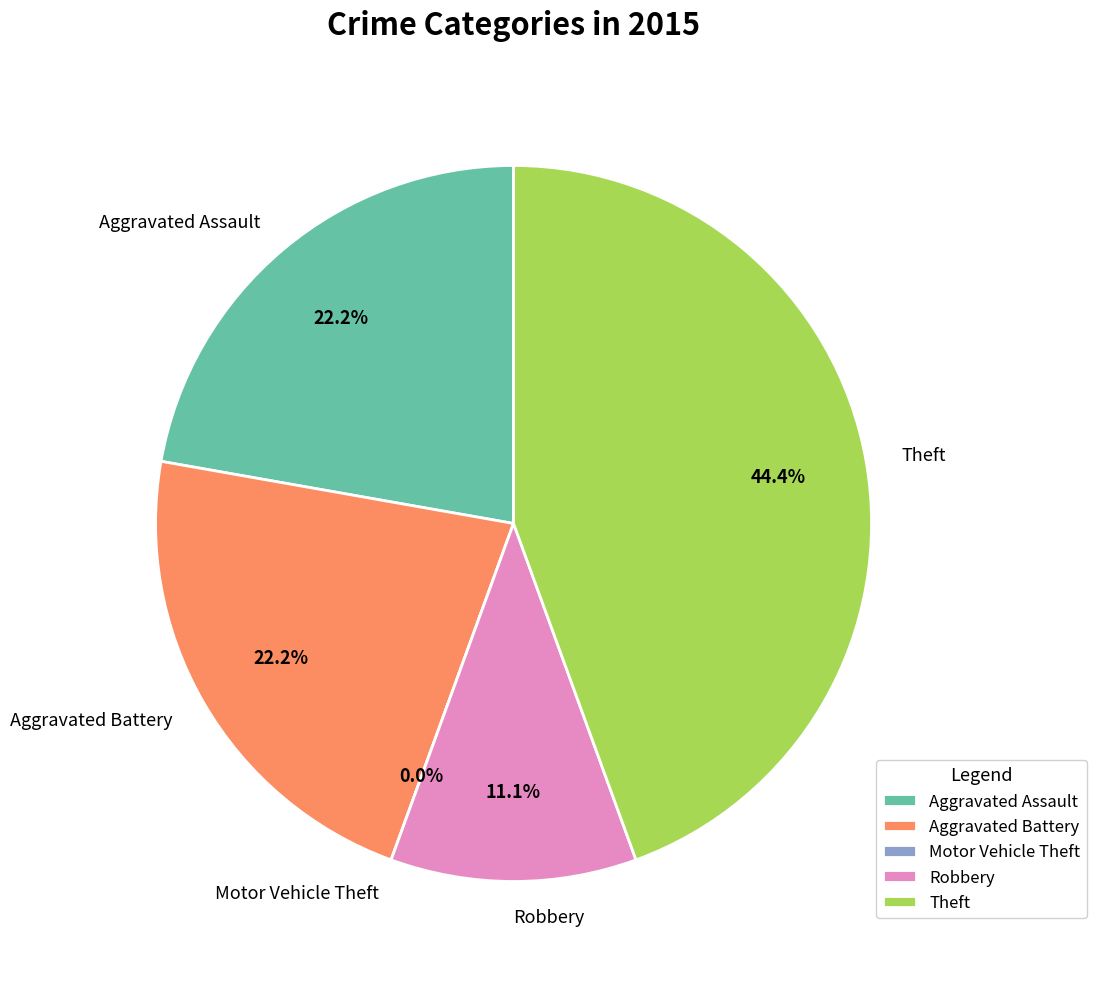

Approximately how many times larger is the value at Theft compared to Robbery?

4.0